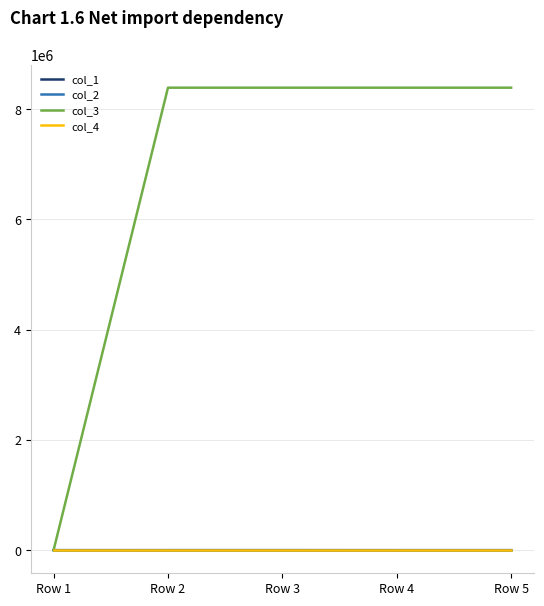

What is the lowest value of the col_2 series?

-0.5